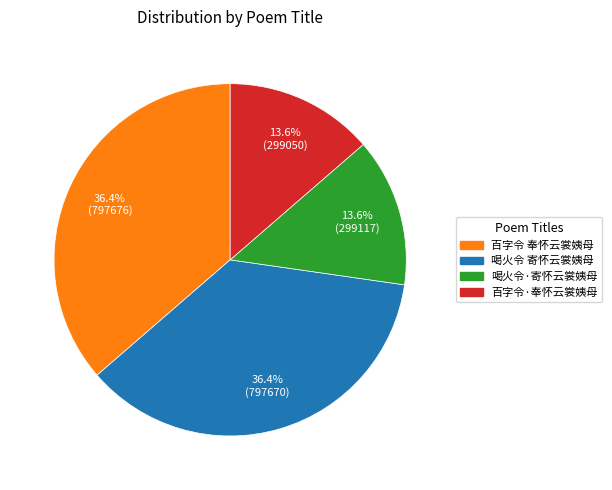

To the nearest percent, what portion does 百字令 奉怀云裳姨母 represent?

36%